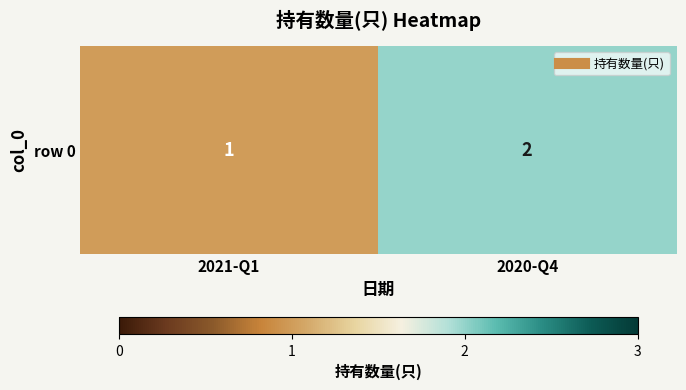

Reading right to left, extract all data points from this chart.

2	1